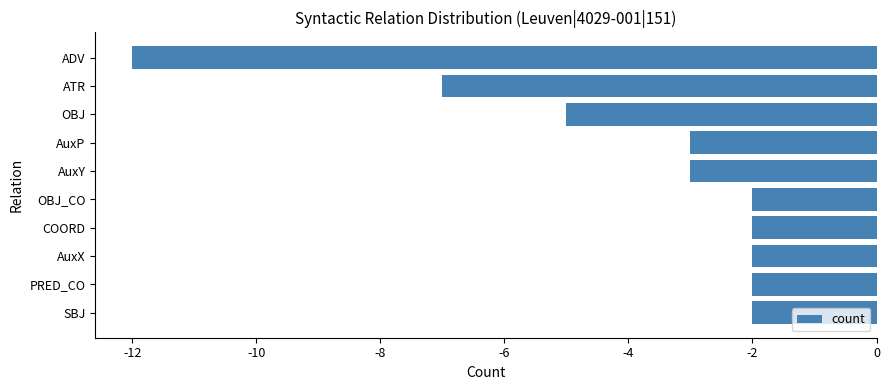

What is the difference between the maximum and minimum values?

10